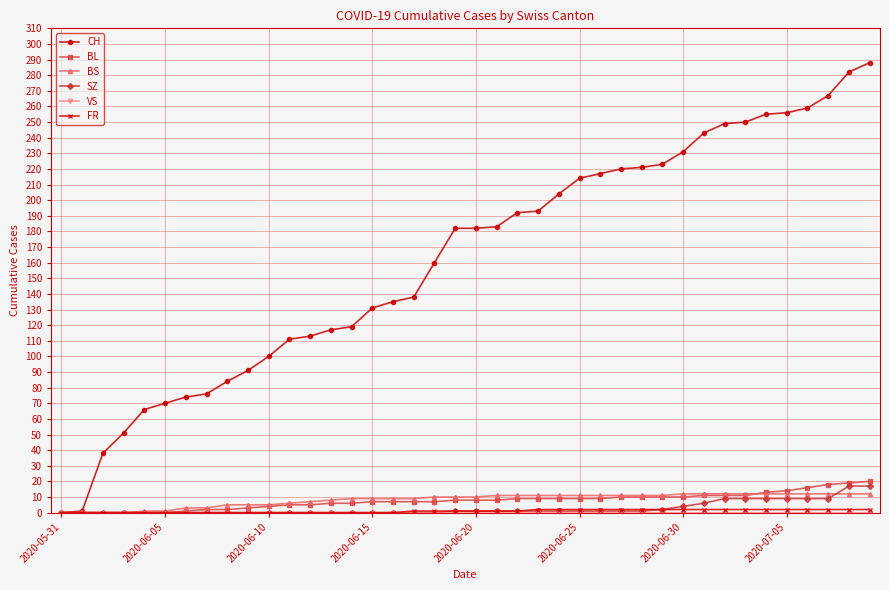

What is the sum of all CH values?

6486